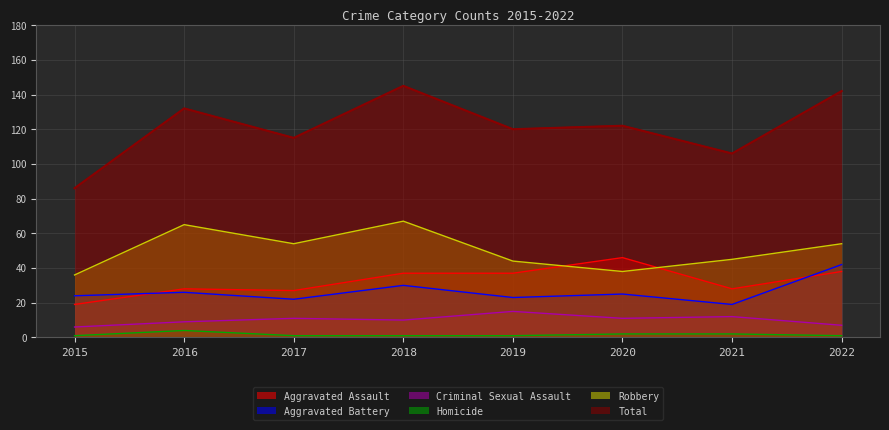

Between which two adjacent categories do Robbery and Aggravated Assault first intersect?

2019 and 2020